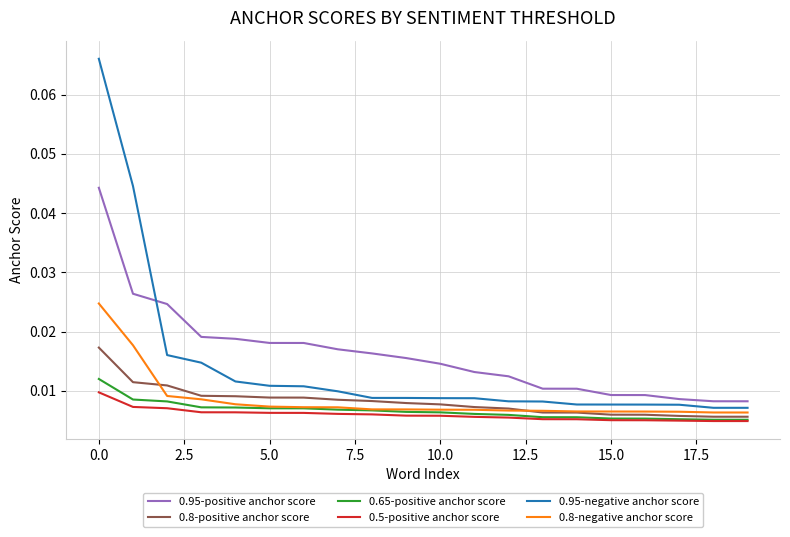

Which series has the widest spread of values?

0.95-negative anchor score